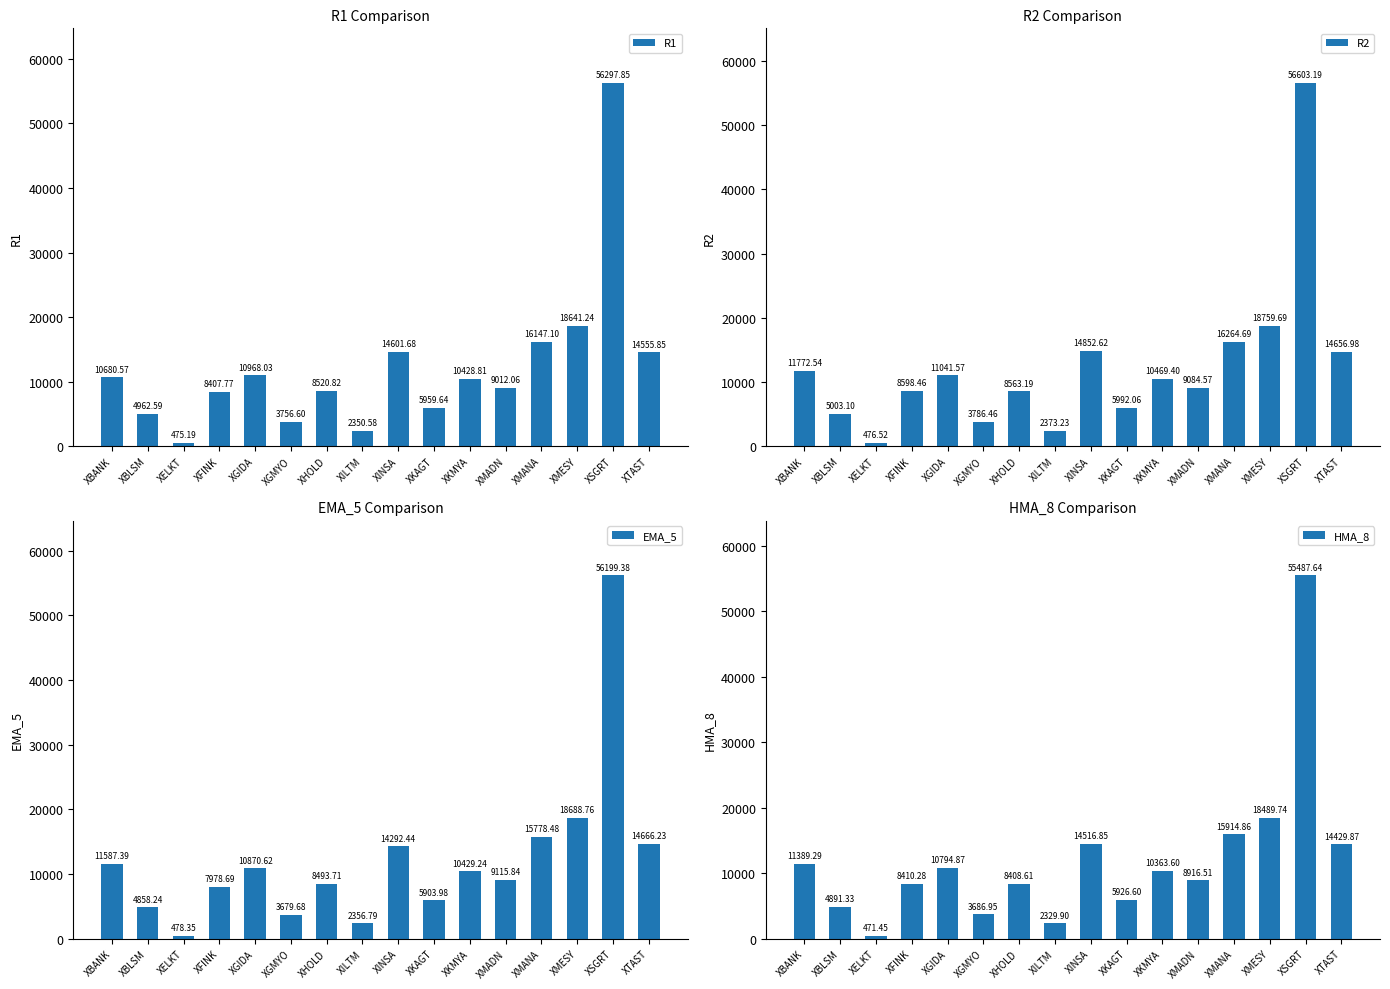

What position from the left is XILTM?

8